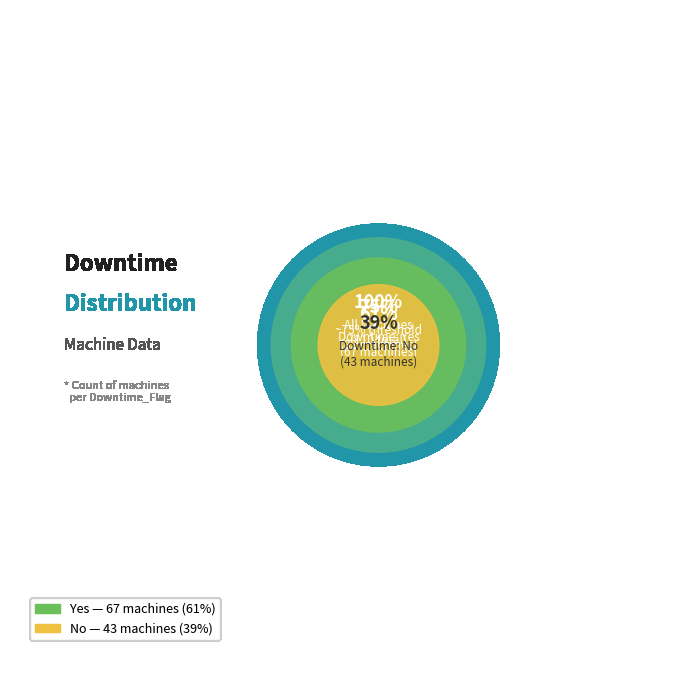

What is the change in value from Yes to No?

-24